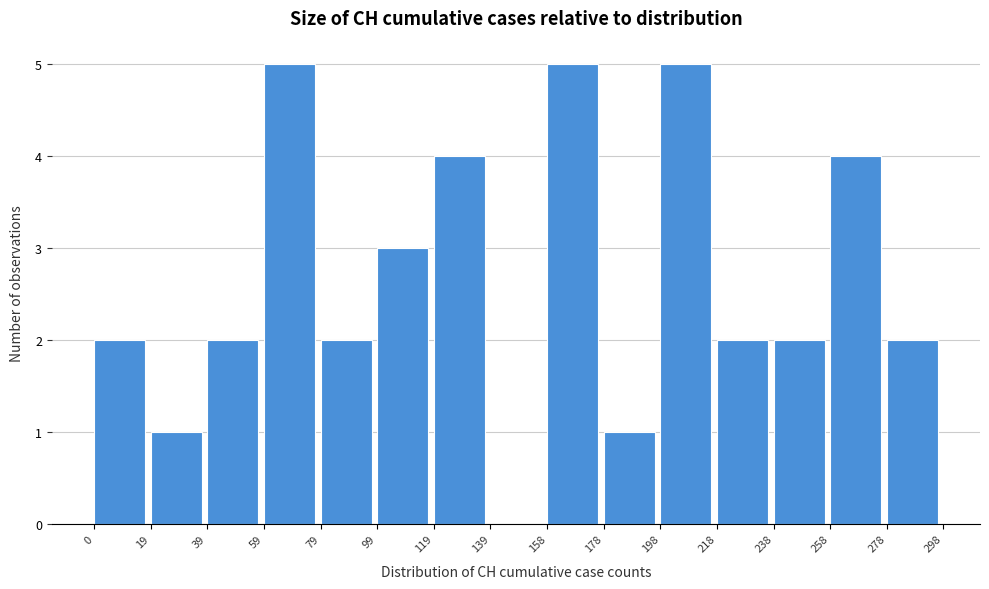

Reading left to right, transcribe this chart: for each bar, give the range it covers on the x-axis and its height. The values are not printed on the chart, so give them approximately, as read against the axis.

0 to 19: 2
19 to 39: 1
39 to 59: 2
59 to 79: 5
79 to 99: 2
99 to 119: 3
119 to 139: 4
139 to 158: 0
158 to 178: 5
178 to 198: 1
198 to 218: 5
218 to 238: 2
238 to 258: 2
258 to 278: 4
278 to 298: 2